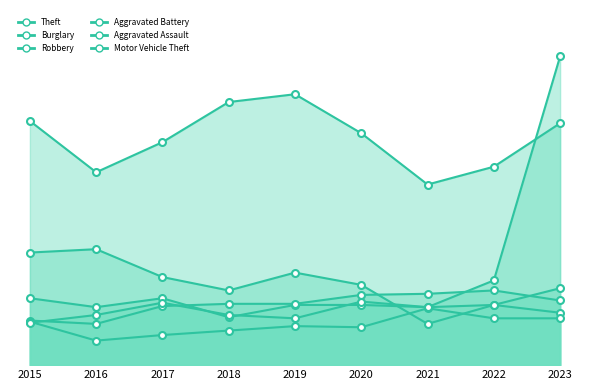

Is the value of Robbery at 2017 greater than the value of Theft at 2021?

No